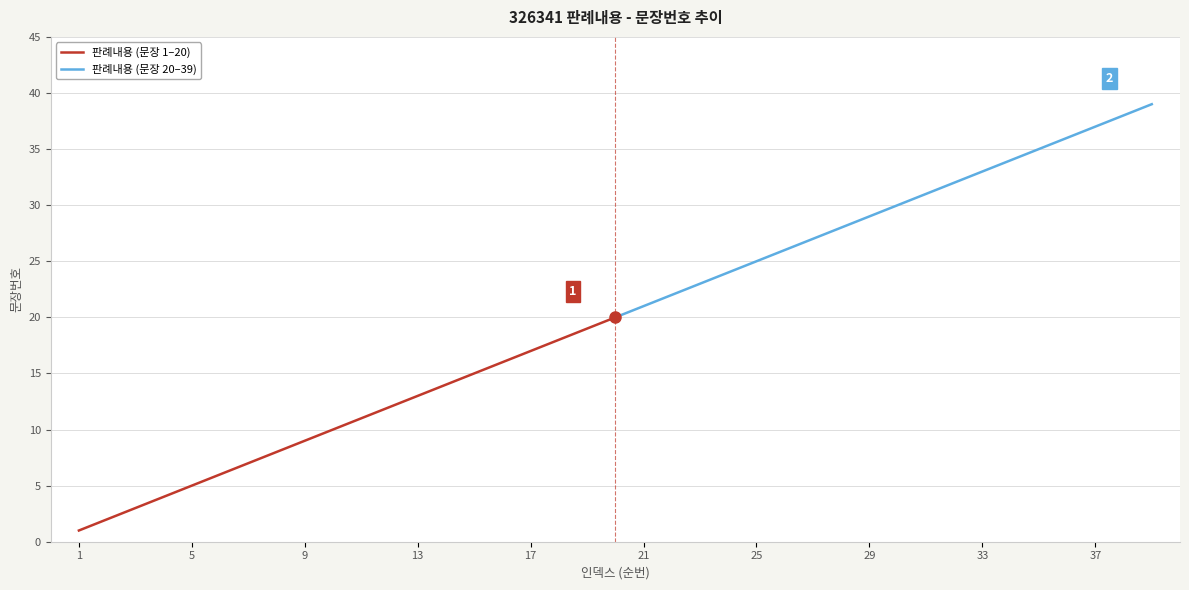

Where is 판례내용 (문장 20–39) nearest to the value 29?

29